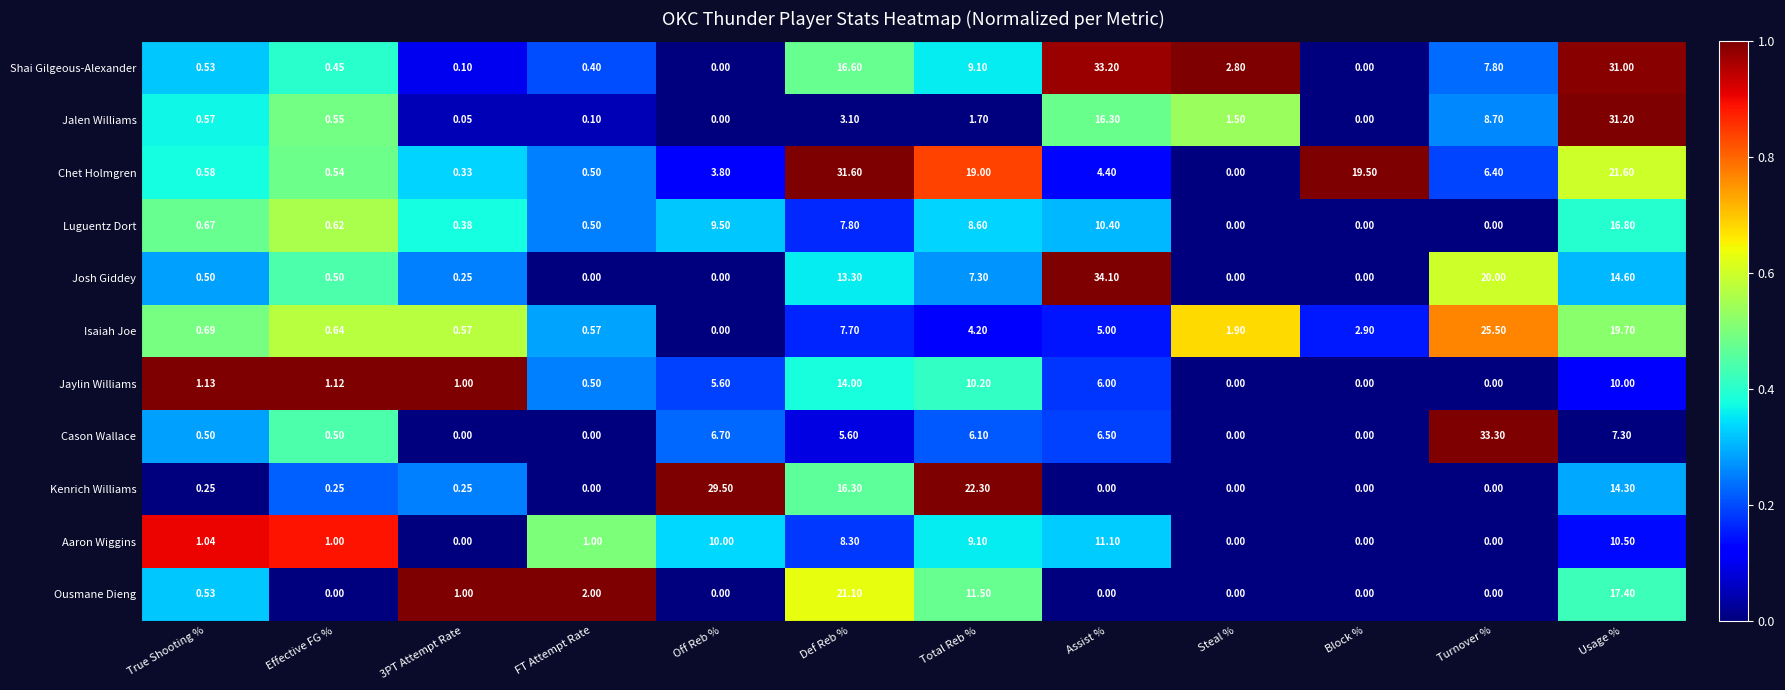

At which category is the sum across all series the highest?

Usage %